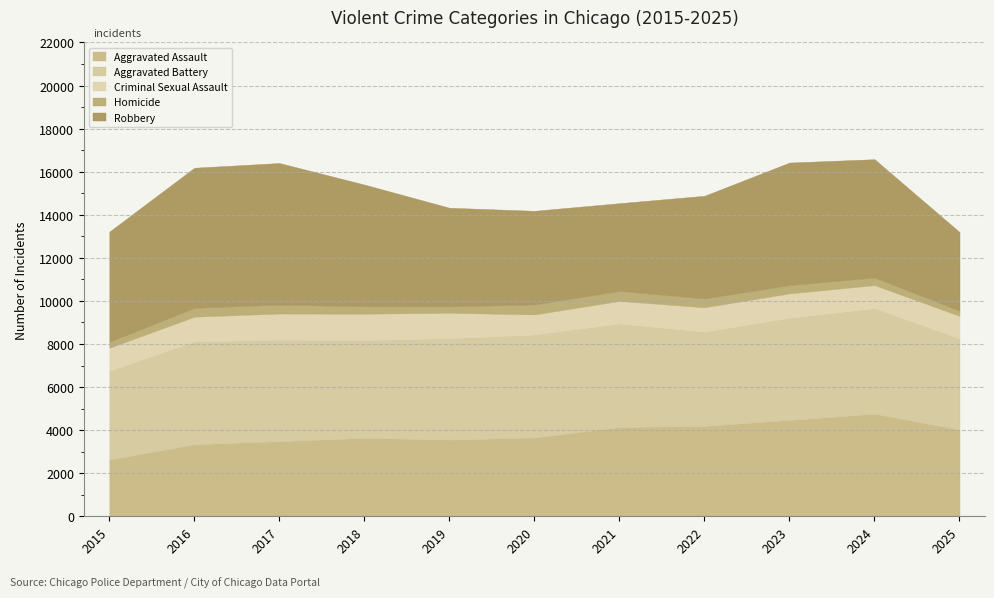

What is the sum of all Aggravated Battery values?

50723